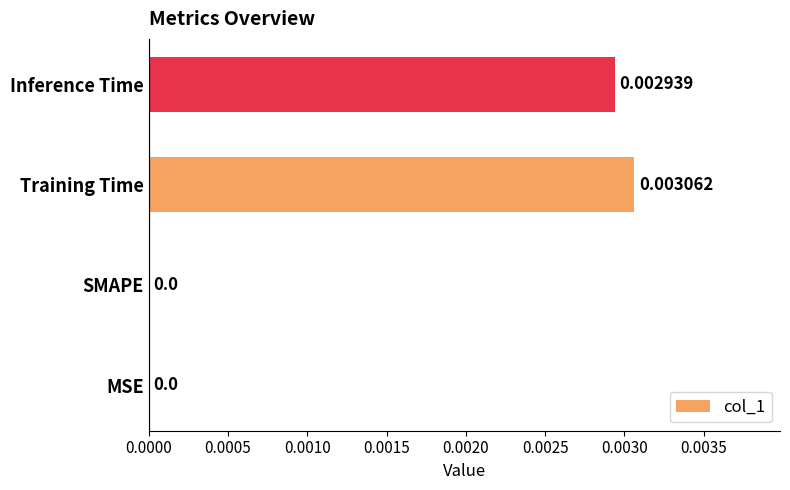

How many values are between 0 and 1?

4